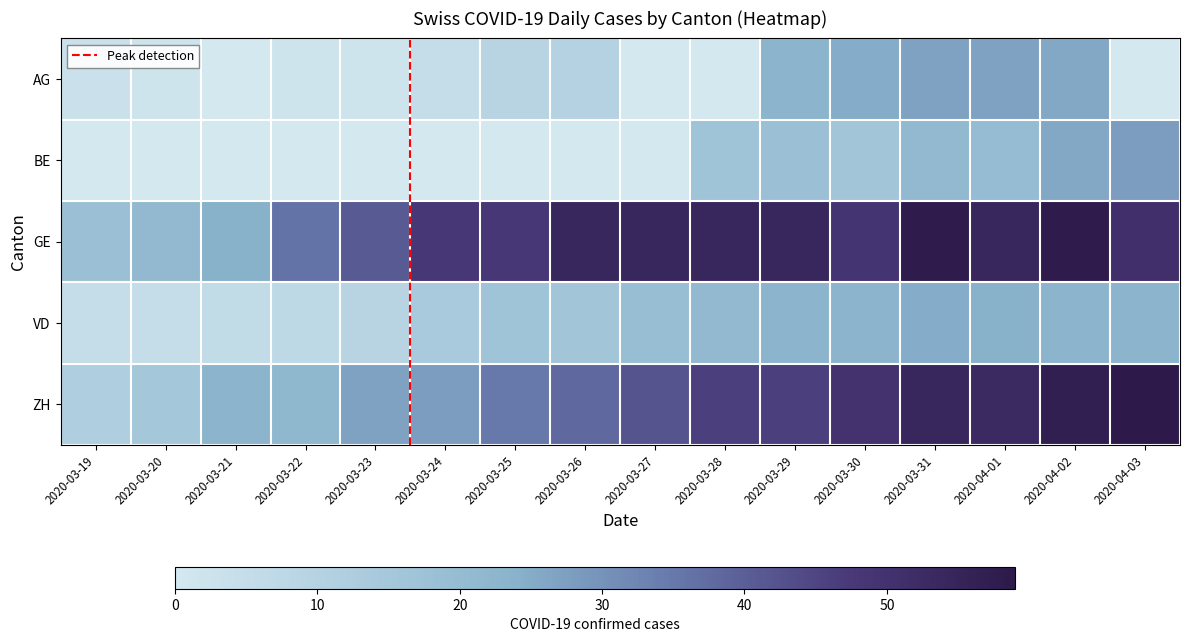

Count the number of data series in this chart.

5